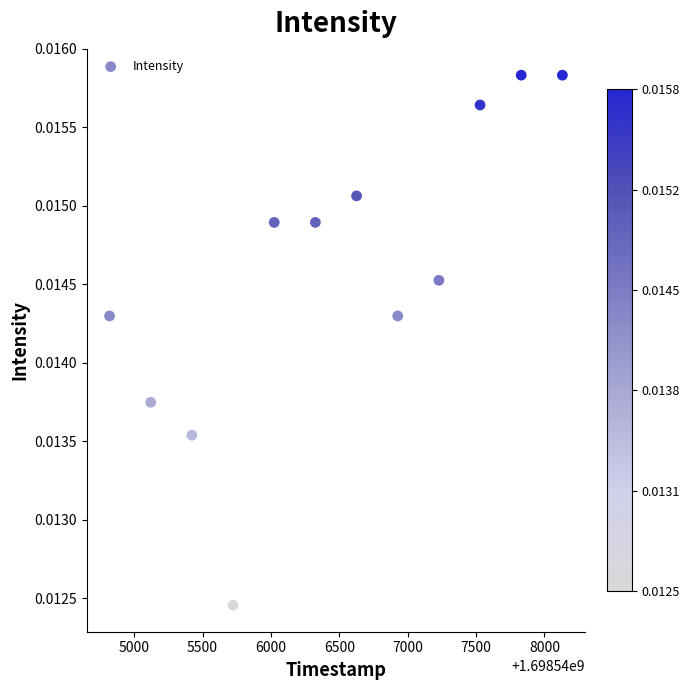

What is the range of X values (max minus min)?

3311.0